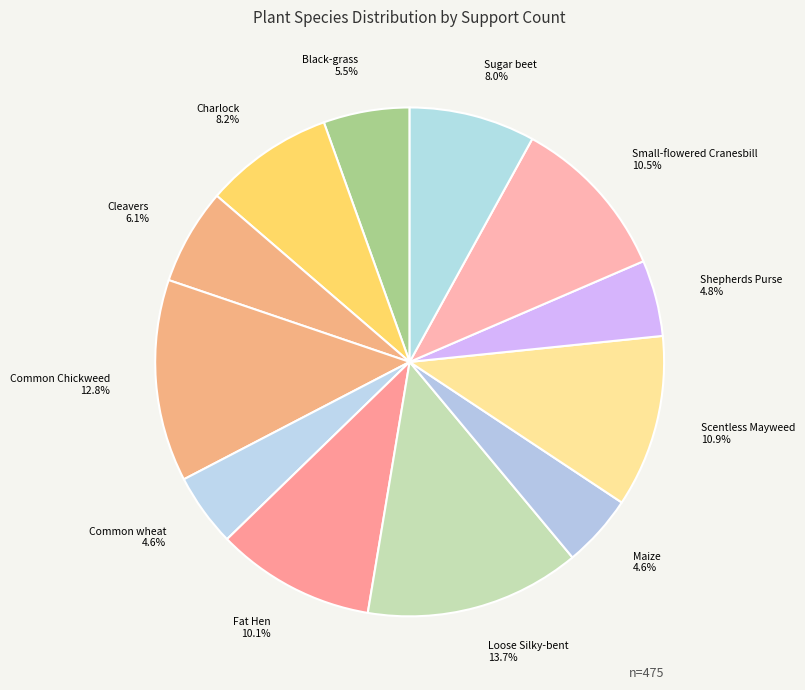

What is the largest slice in the pie chart?

Loose Silky-bent